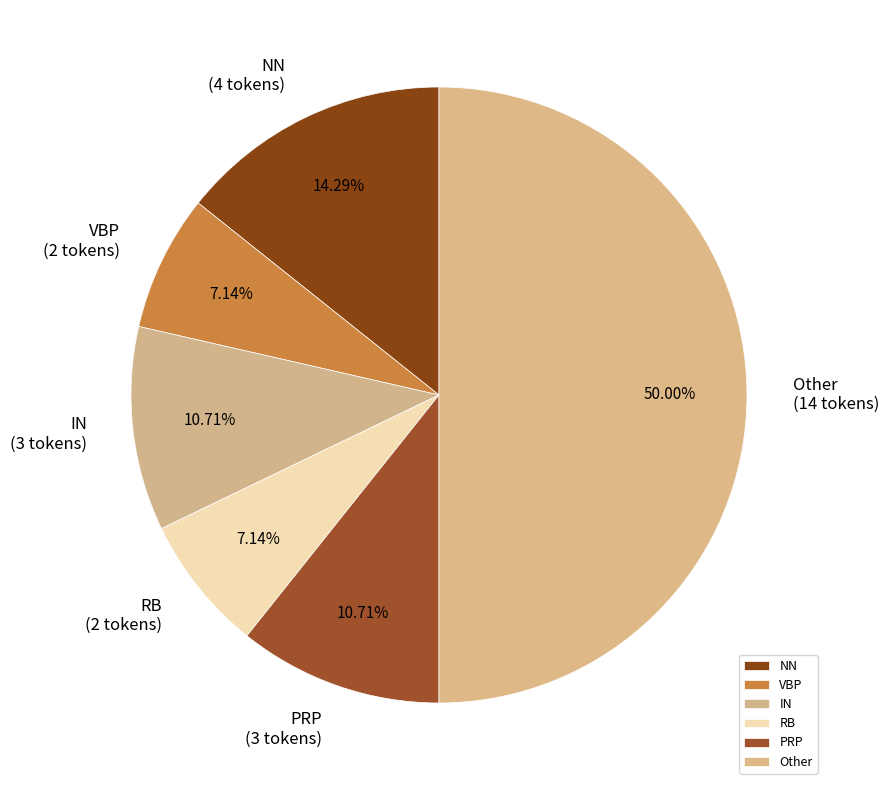

Does PRP represent more than half of the total?

No